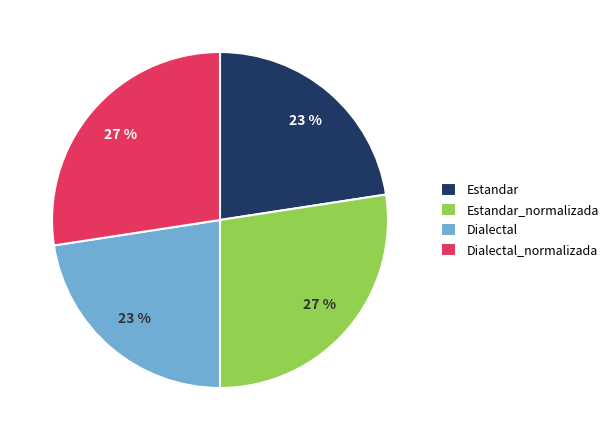

To the nearest percent, what percentage of the pie is Estandar_normalizada?

27%